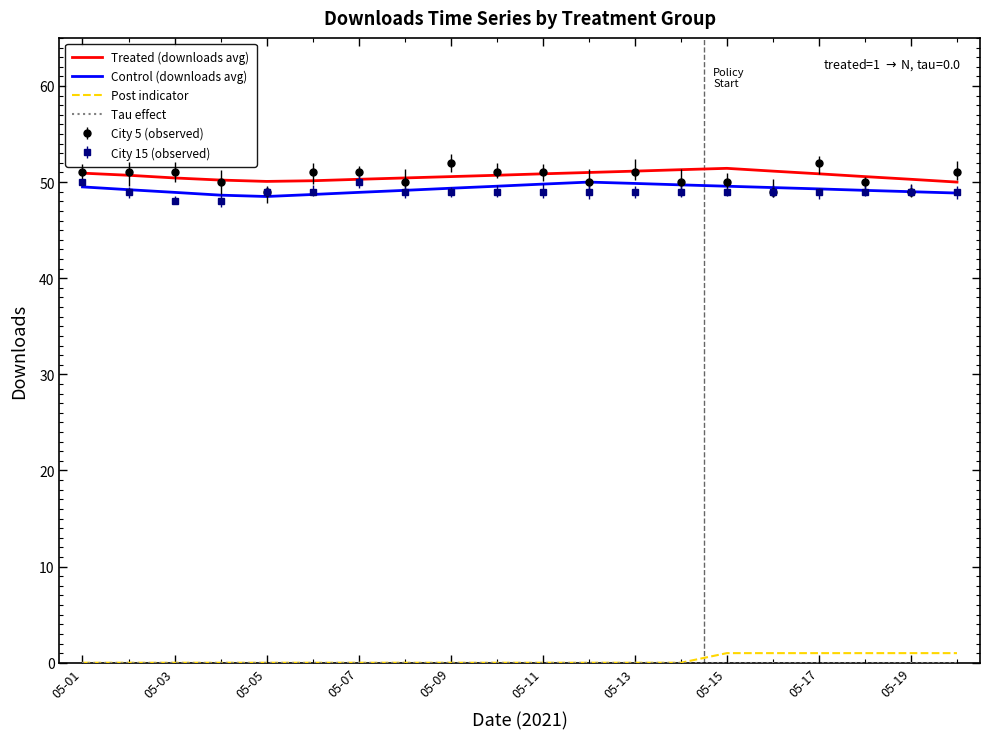

At which label does Control (downloads avg) first exceed 49?

05-01